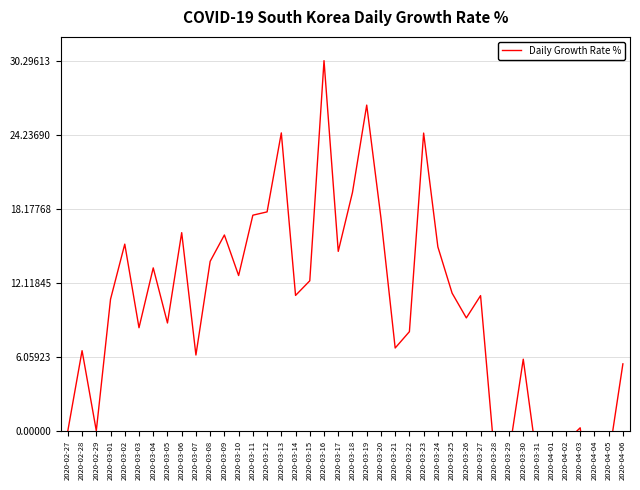

How many lines are shown in the chart?

1